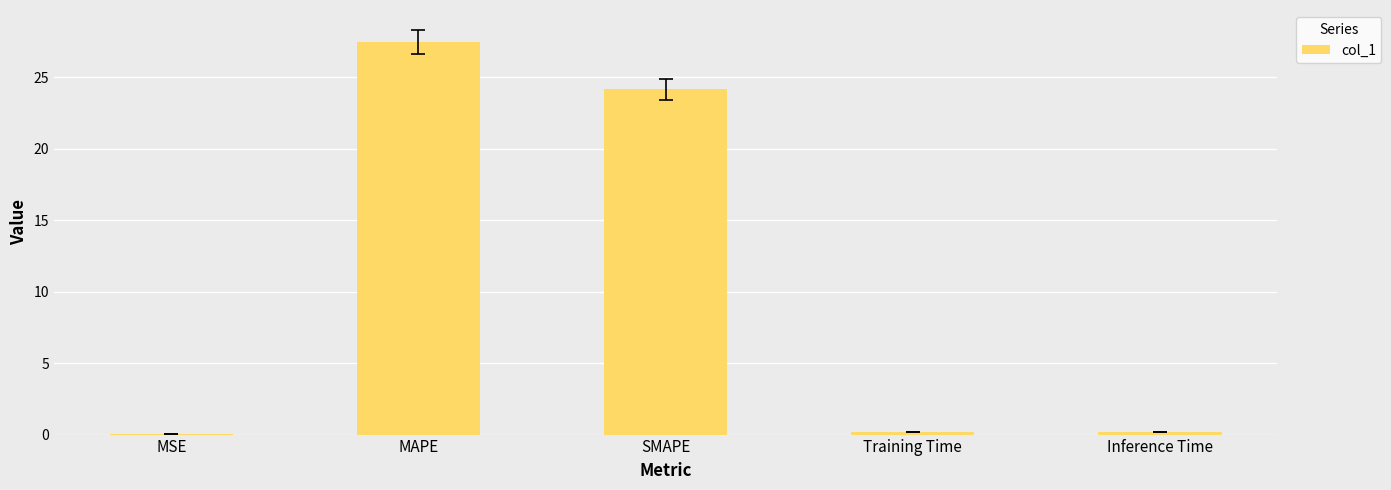

What is the sum of all values?

52.0